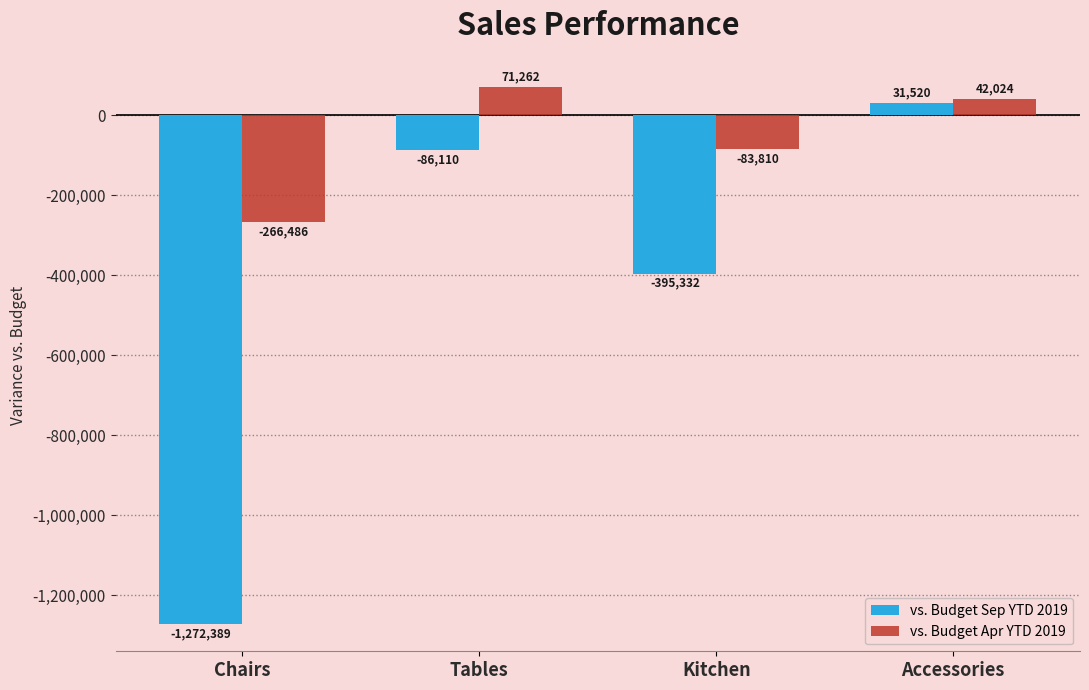

Which series has the largest total across all categories?

vs. Budget Apr YTD 2019